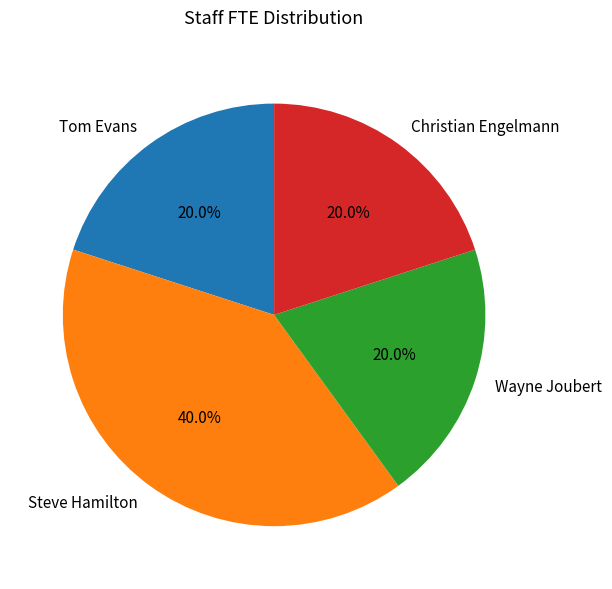

Combined, what portion of the pie is Wayne Joubert and Steve Hamilton?

60.0%